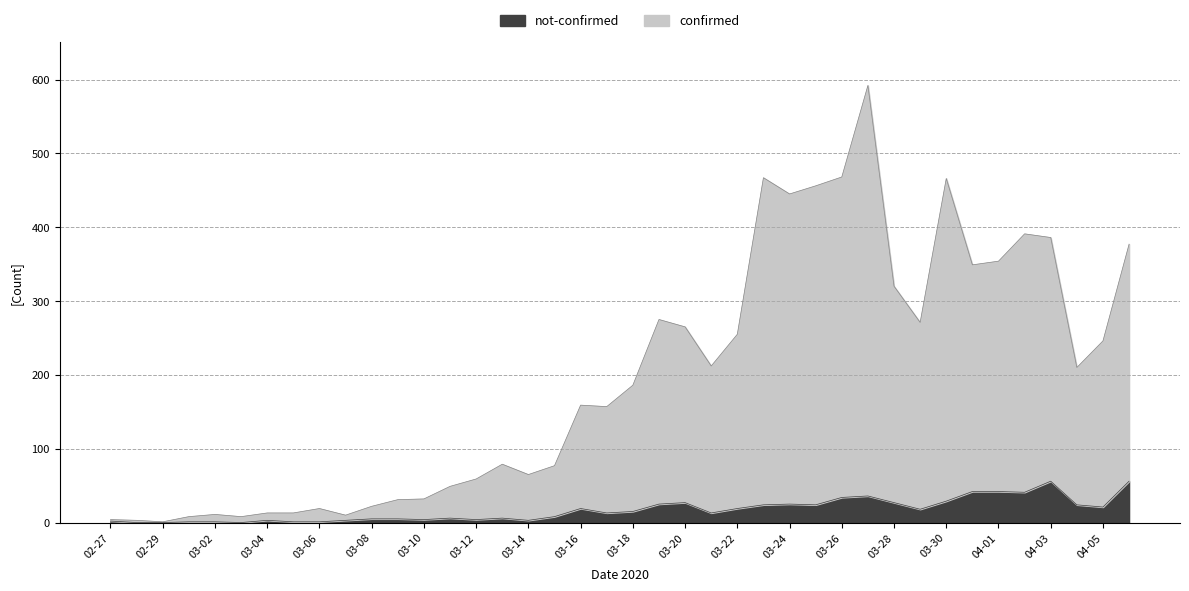

The not-confirmed series shows 13 at 2020-03-17. True or false?

True